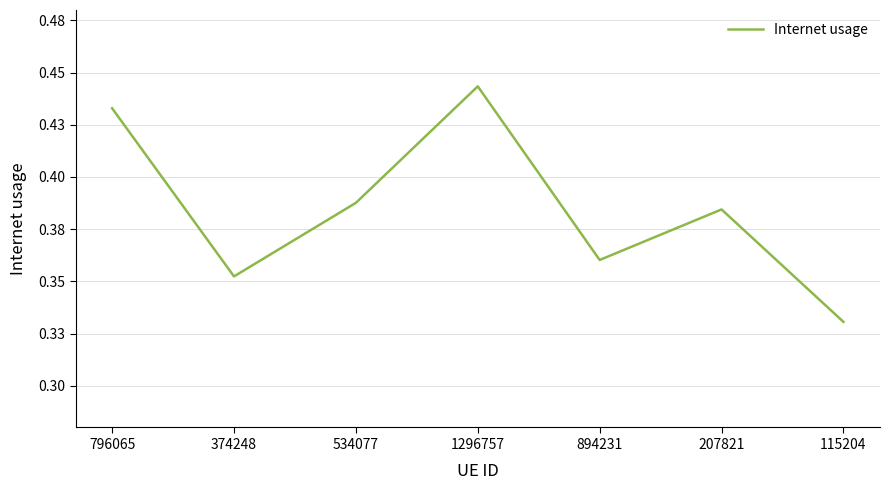

What is the sum of all values?

2.7